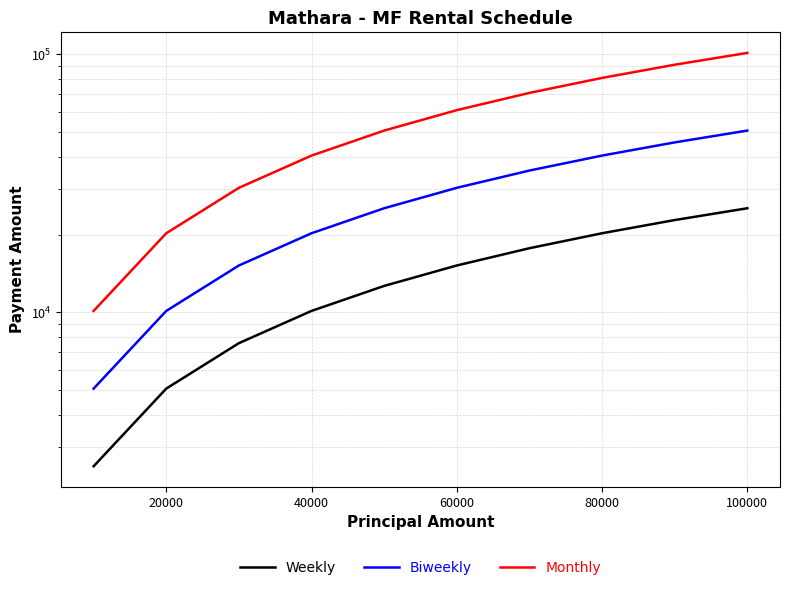

What are all the series names shown in the legend?

Weekly, Biweekly, Monthly